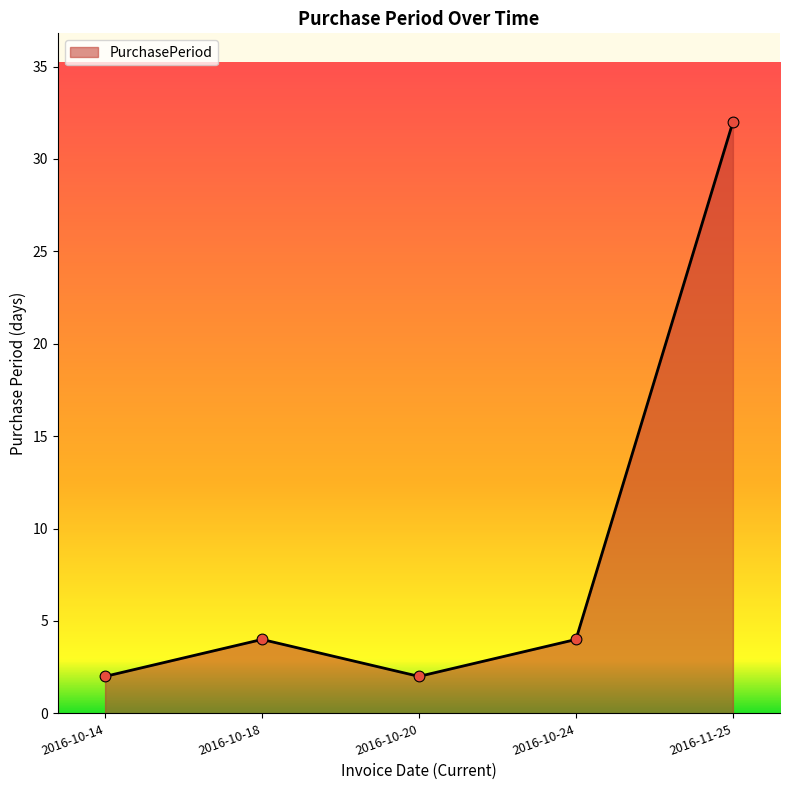

Between 2016-10-24 and 2016-11-25, which is larger?

2016-11-25